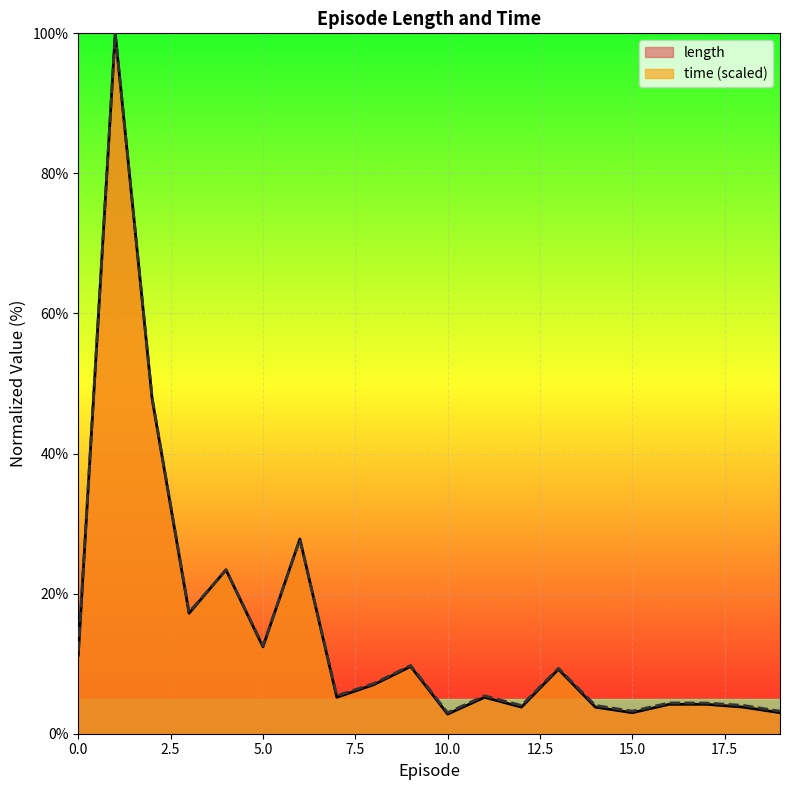

How many interior local peaks does the time series have?

7